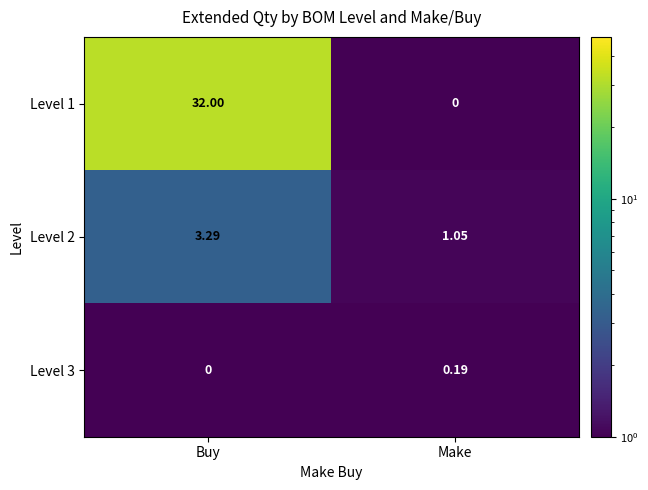

Where does the Level 2 series first go above 3?

Buy